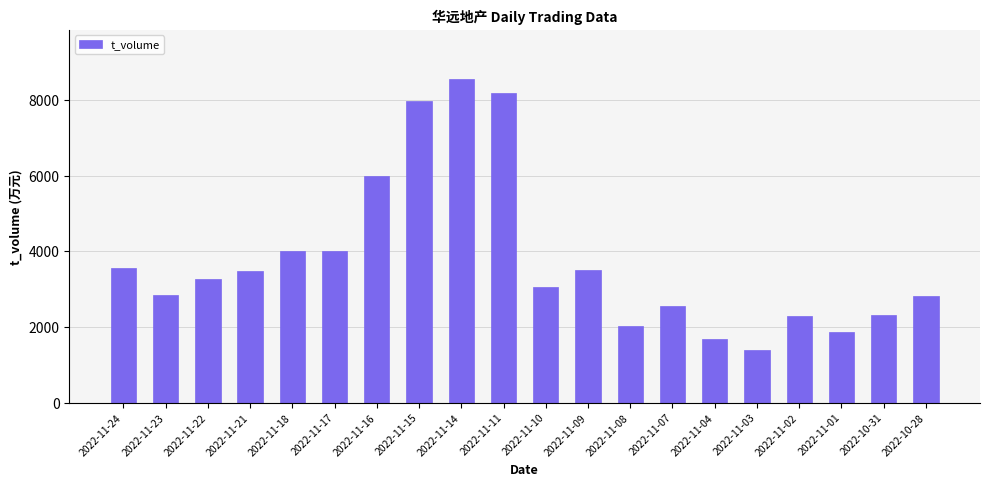

Does the chart contain stacked bars?

No